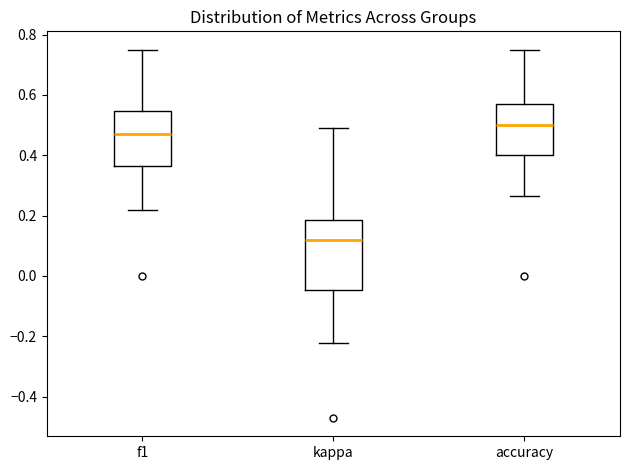

Which box is the tallest, from its lower edge to its upper edge?

kappa